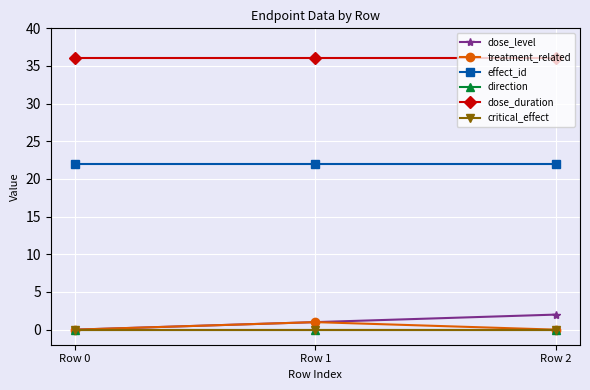

Rank the series at Row 0 from highest to lowest value.

dose_duration, effect_id, dose_level, treatment_related, direction, critical_effect